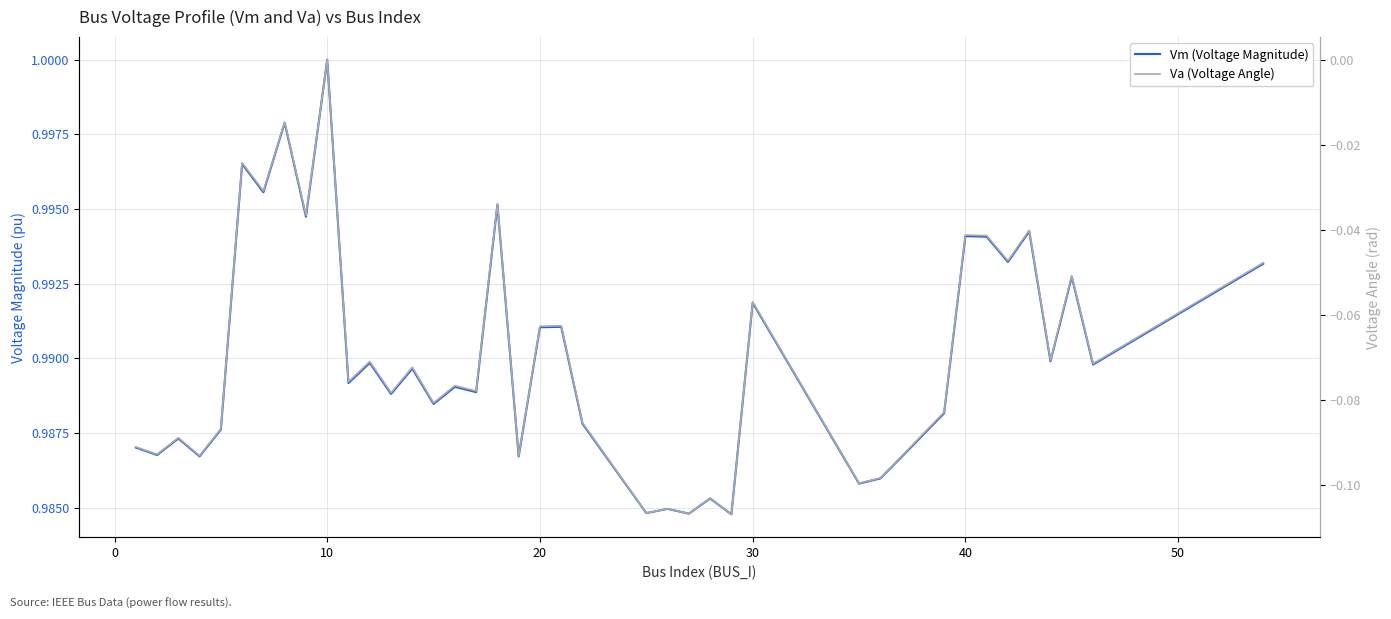

What is the minimum value shown in the chart?

-0.1